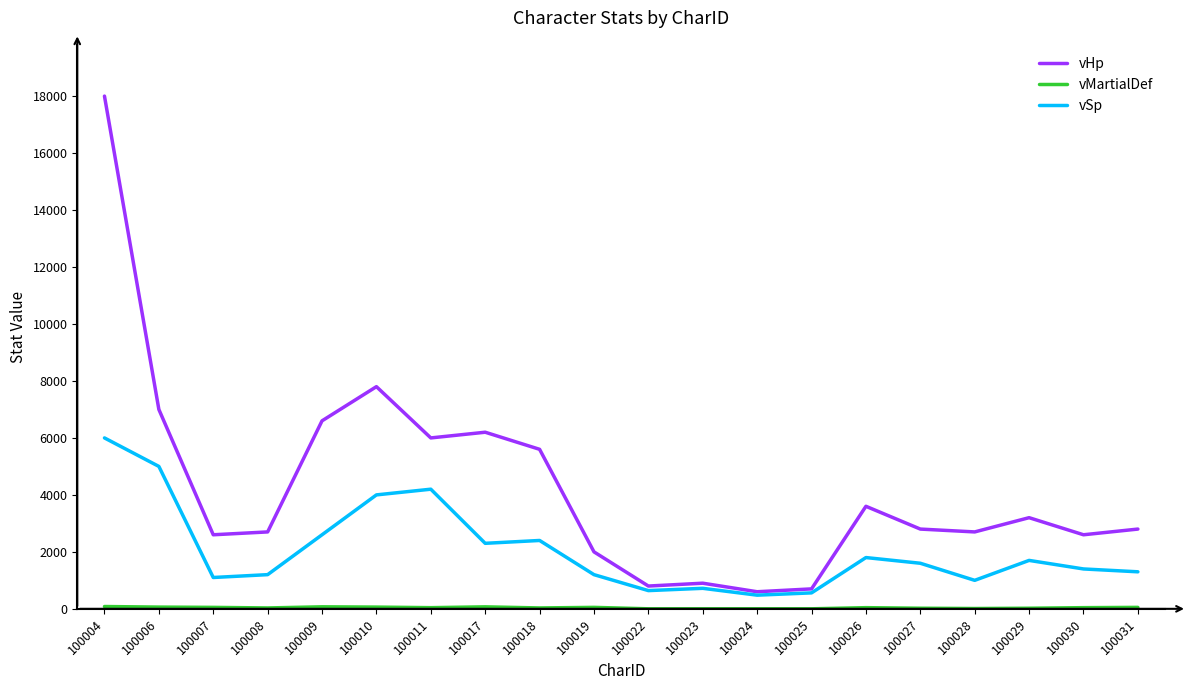

Which series has the widest spread of values?

vHp